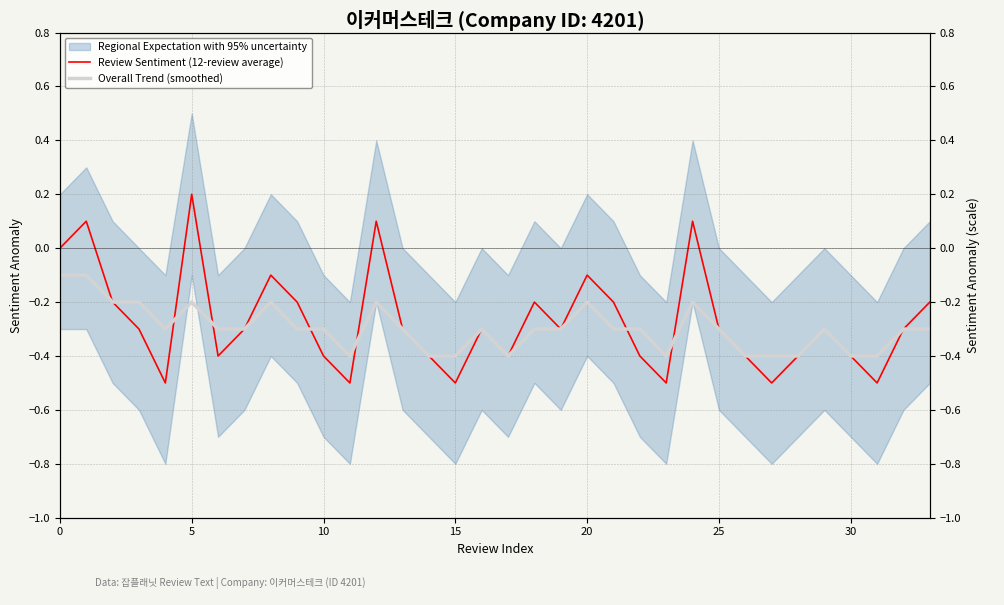

True or false: Review Sentiment (12-review average) and Overall Trend (smoothed) intersect in this chart.

True